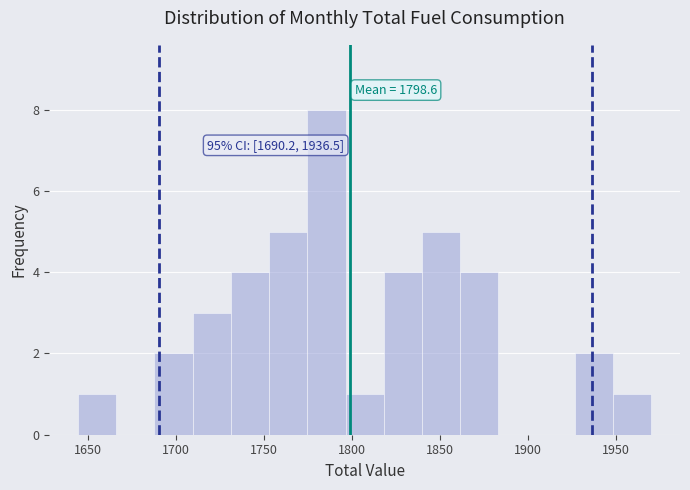

Which range on the x-axis has the tallest bar?

1775 to 1795